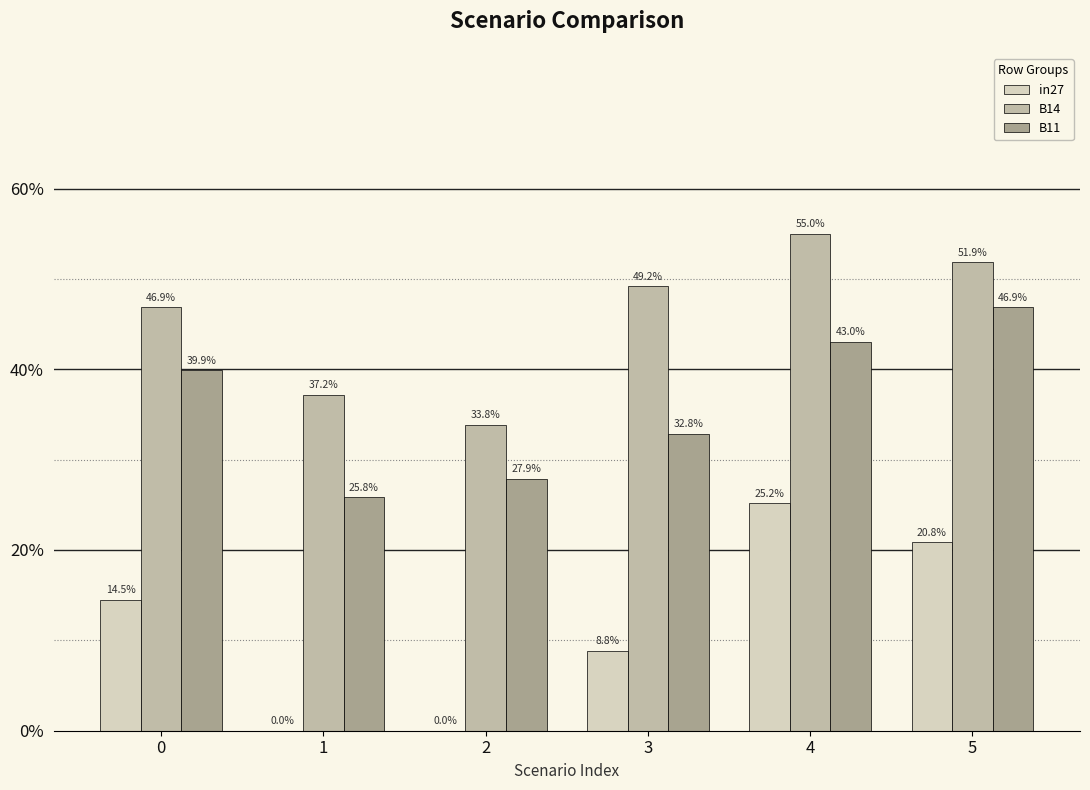

What is the difference between the highest and lowest values at 5?

0.3